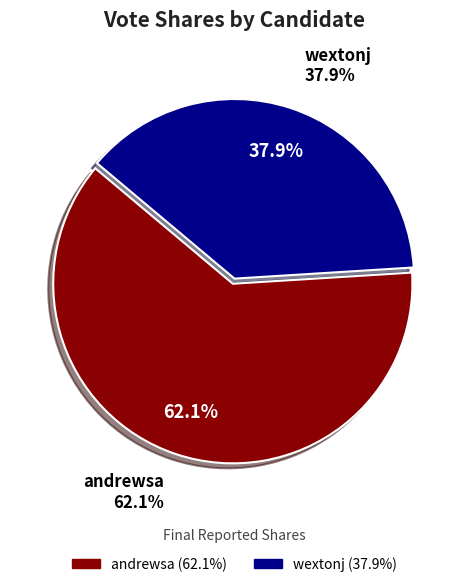

Is there any slice that represents more than half of the pie?

Yes